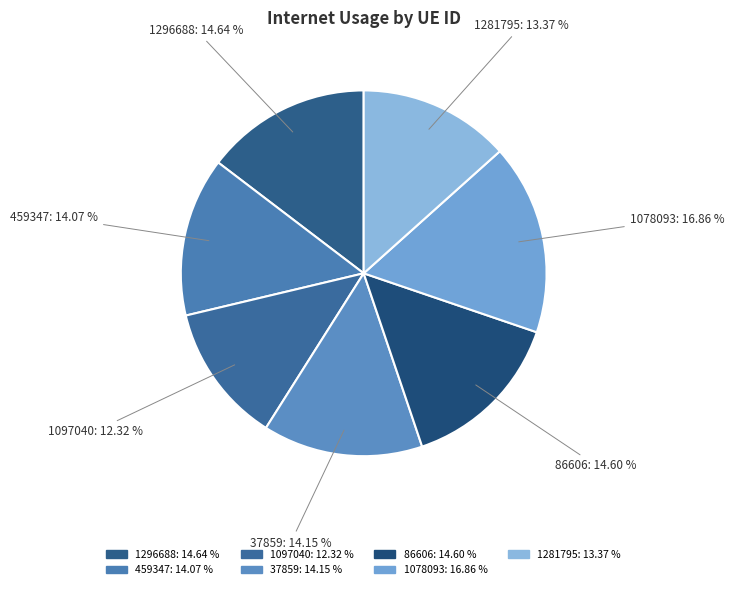

What is the ratio of the value at 1078093 to the value at 86606?

1.2